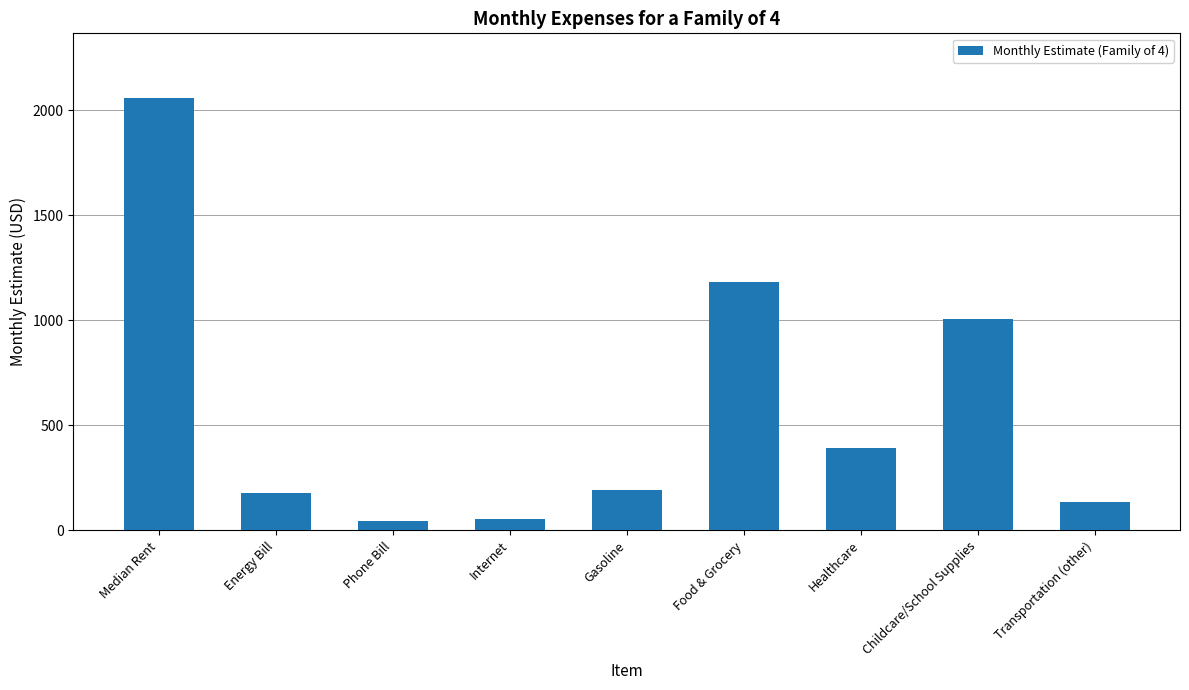

At which category does the chart reach its peak across all series?

Median Rent